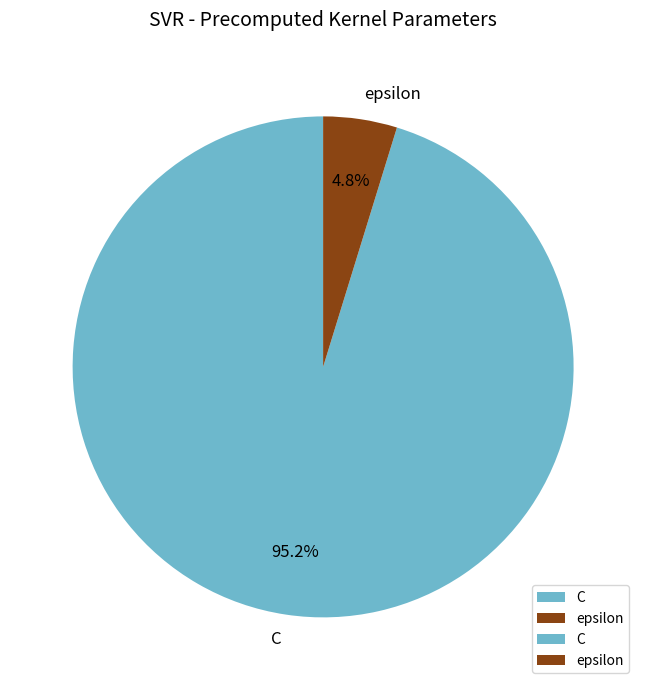

What percentage is the C slice, to the nearest percent?

95%